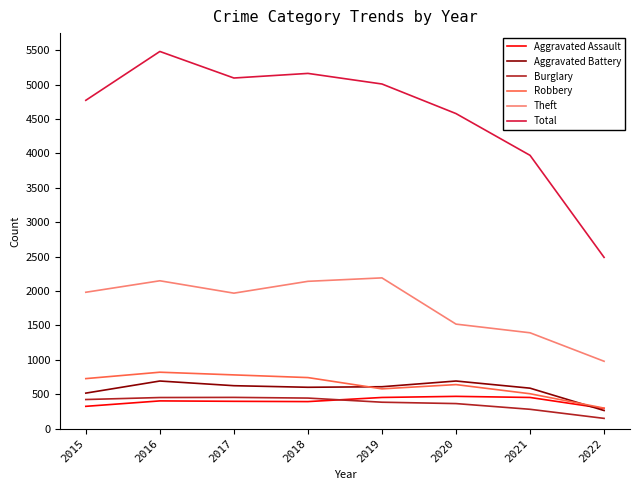

Which category has the lowest value across all series?

2022